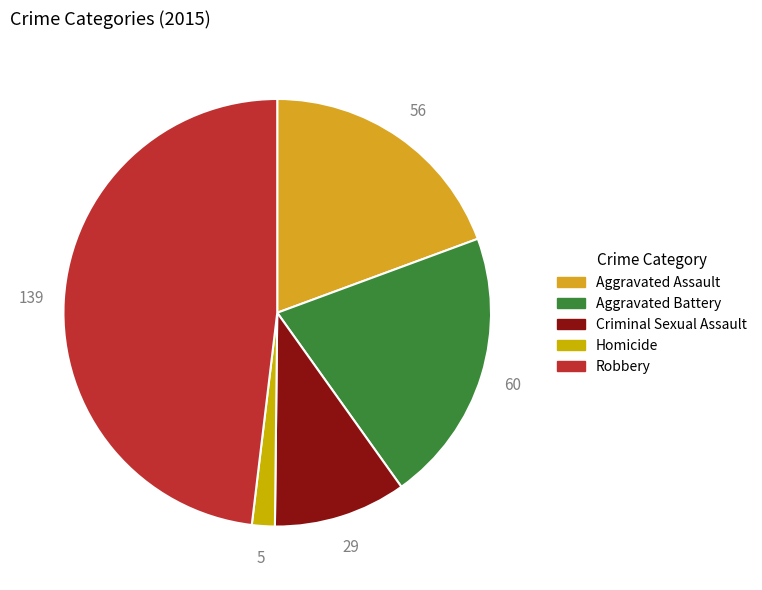

Approximately how many times larger is the value at Aggravated Battery compared to Aggravated Assault?

1.1